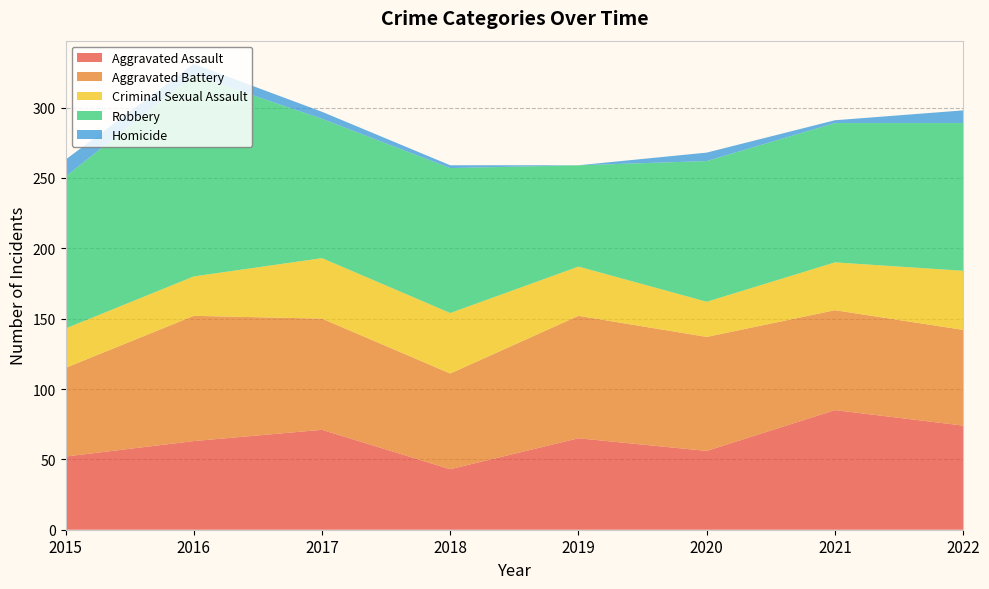

Reading left to right, extract all data points from this chart.

Aggravated Assault: 2015=52	2016=63	2017=71	2018=43	2019=65	2020=56	2021=85	2022=74
Aggravated Battery: 2015=63	2016=89	2017=79	2018=68	2019=87	2020=81	2021=71	2022=68
Criminal Sexual Assault: 2015=28	2016=28	2017=43	2018=43	2019=35	2020=25	2021=34	2022=42
Robbery: 2015=108	2016=143	2017=99	2018=103	2019=72	2020=100	2021=99	2022=105
Homicide: 2015=12	2016=8	2017=5	2018=2	2019=0	2020=6	2021=2	2022=9